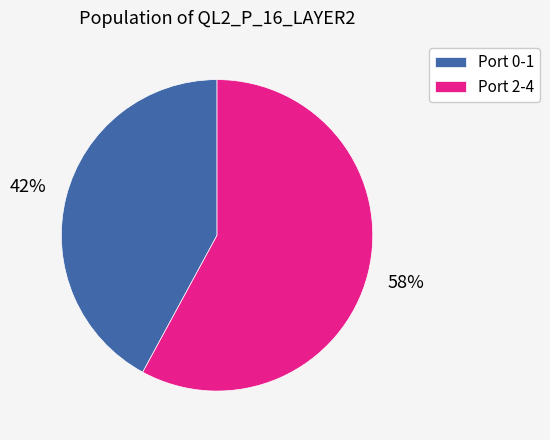

Which has a higher value, Port 2-4 or Port 0-1?

Port 2-4